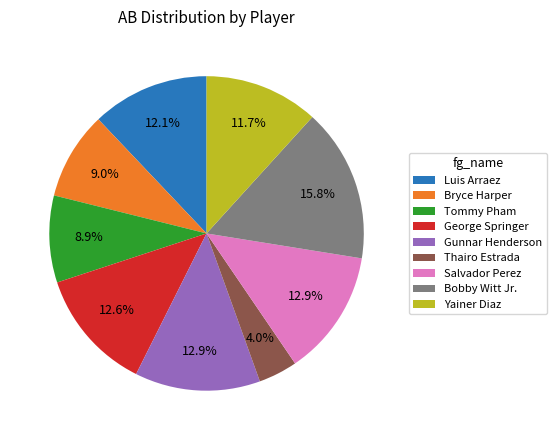

Is the sum of Yainer Diaz and Salvador Perez greater than half?

No